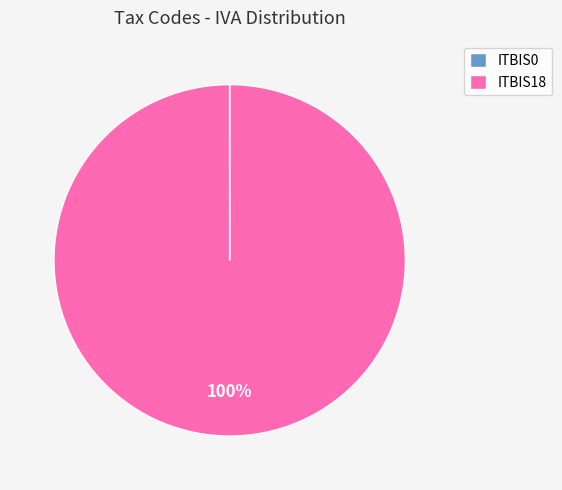

True or false: ITBIS18 accounts for 100% of the total.

True